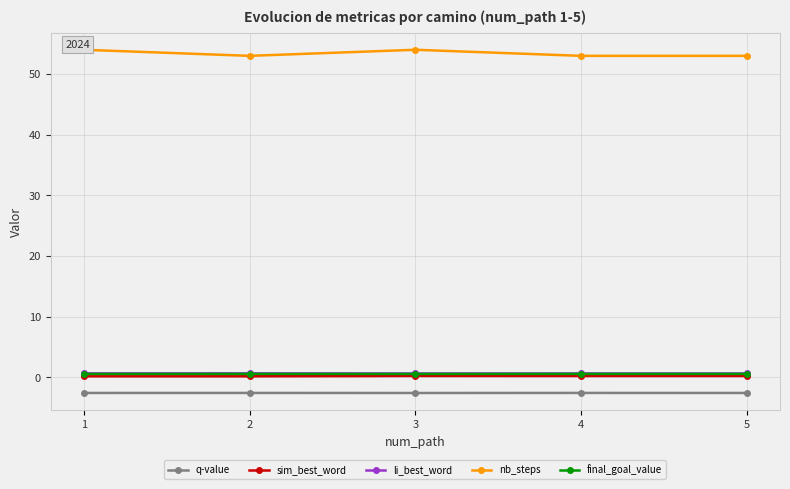

What is the sum of the q-value values at 1 and 3?

-5.1